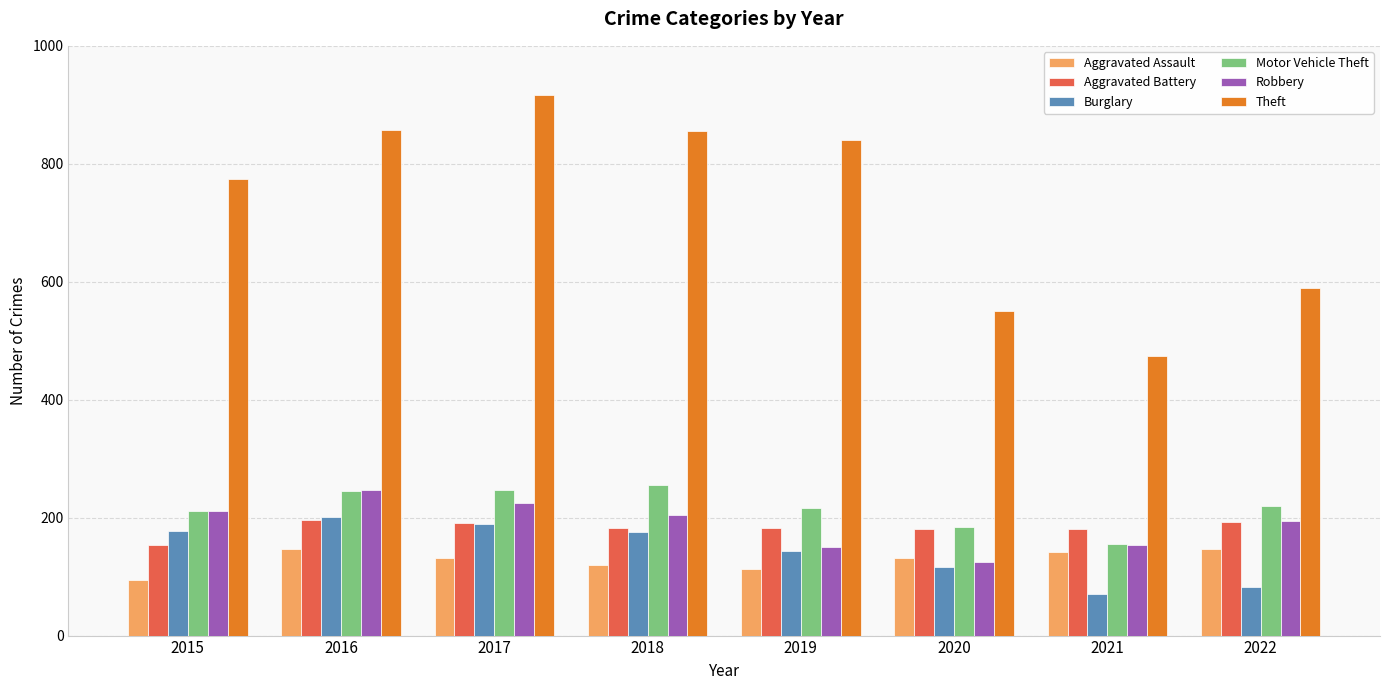

Which series has the widest spread of values?

Theft